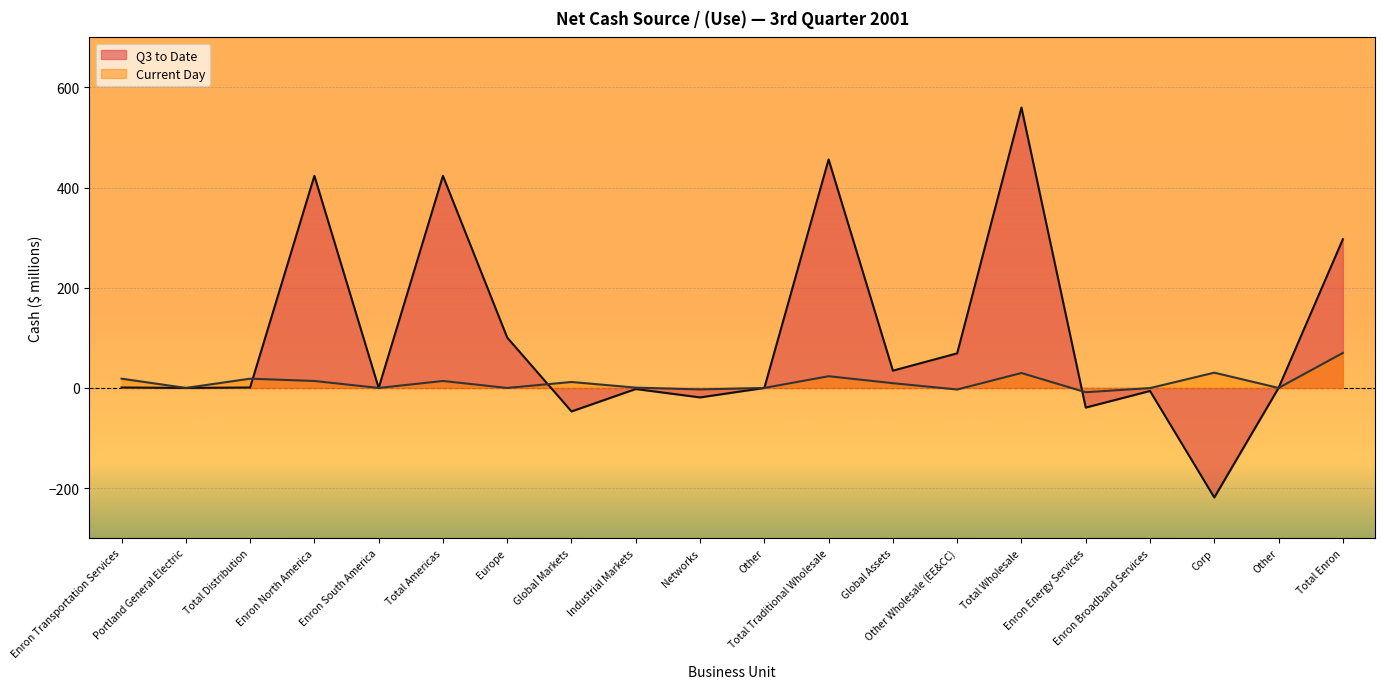

What value does the Current Day series have at Enron North America?

13.9